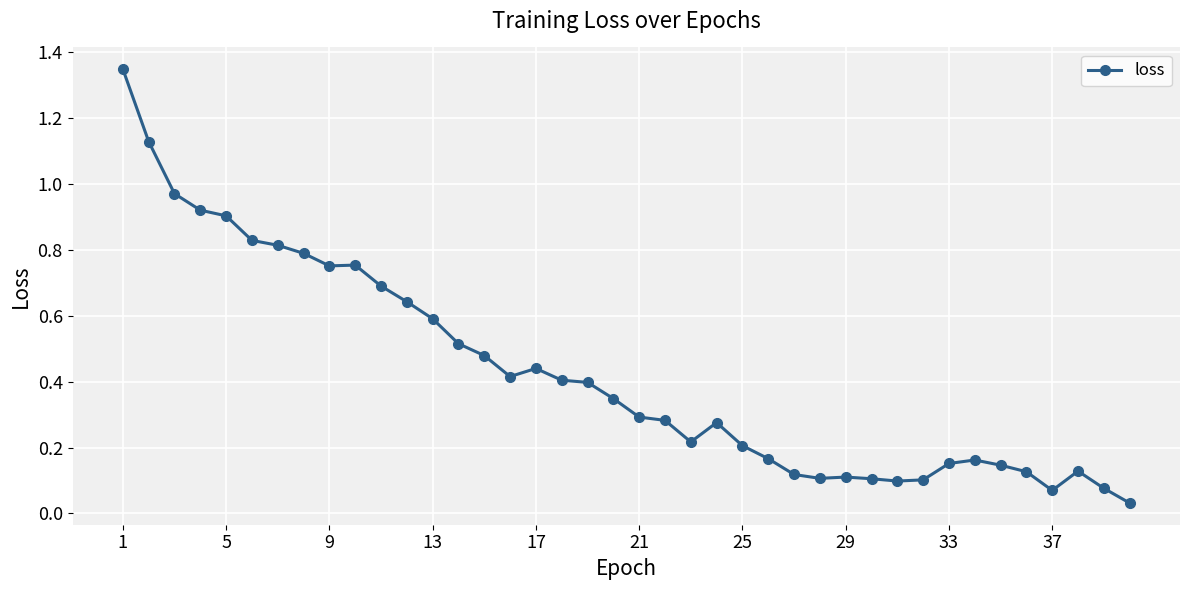

How many lines are shown in the chart?

1